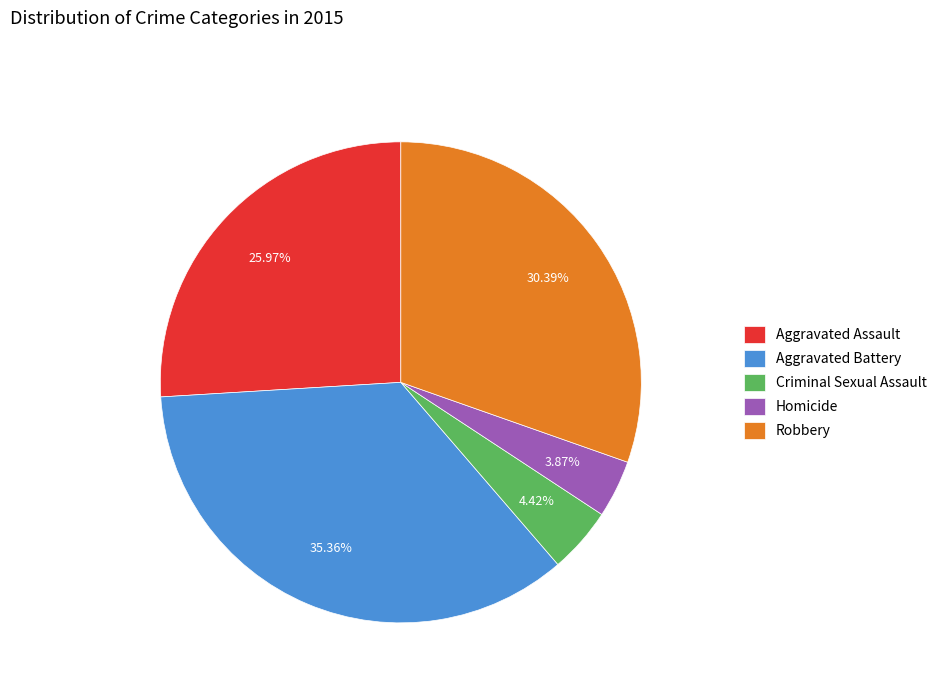

What percentage is the Robbery slice, to the nearest percent?

30%